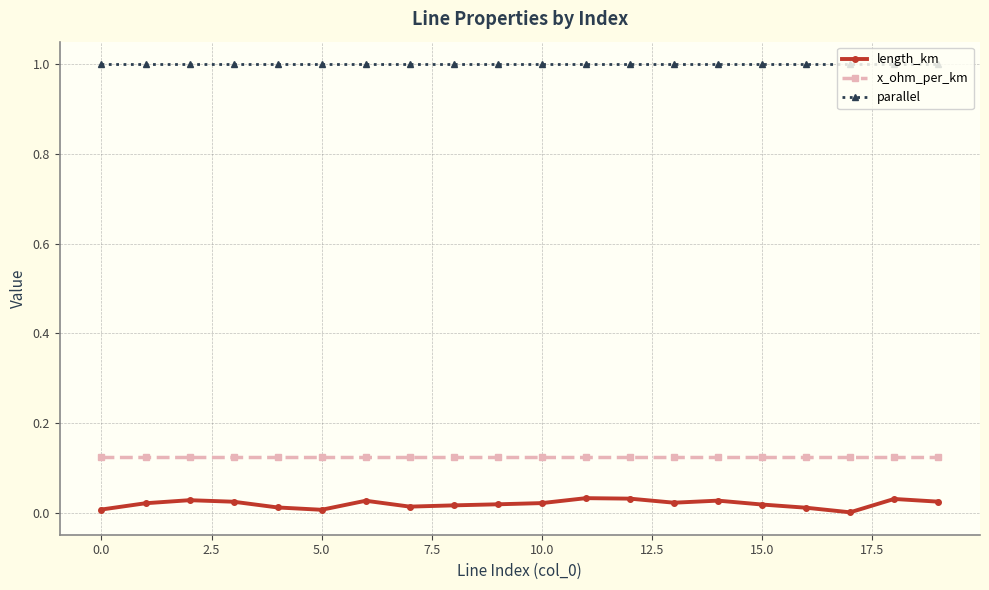

Which series has the largest total across all categories?

parallel